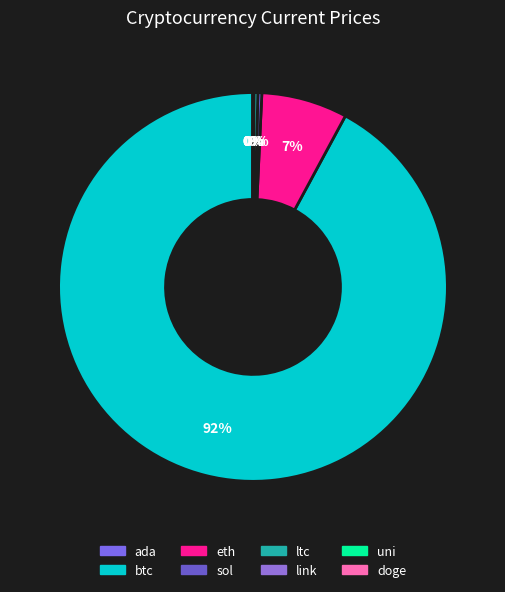

True or false: ltc accounts for 0% of the total.

True